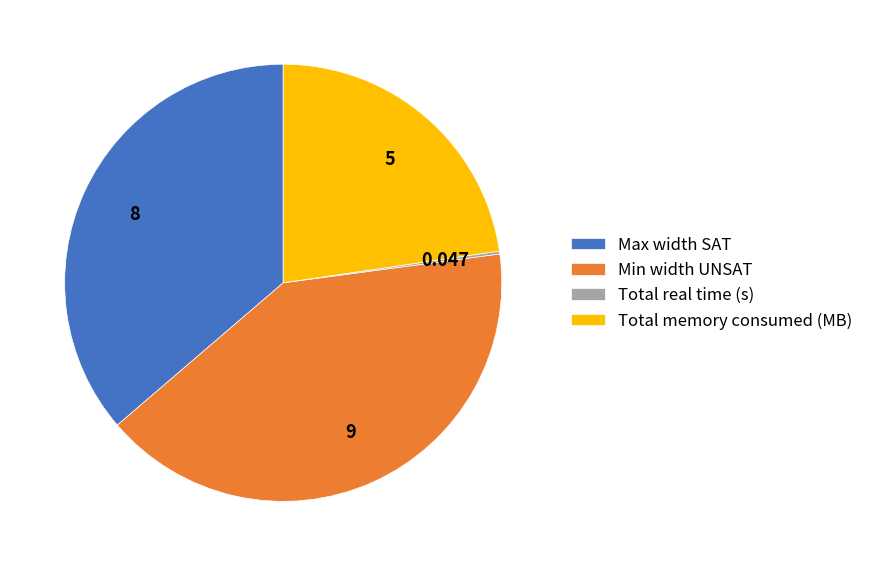

Do Min width UNSAT and Total memory consumed (MB) together represent more than half of the pie?

Yes